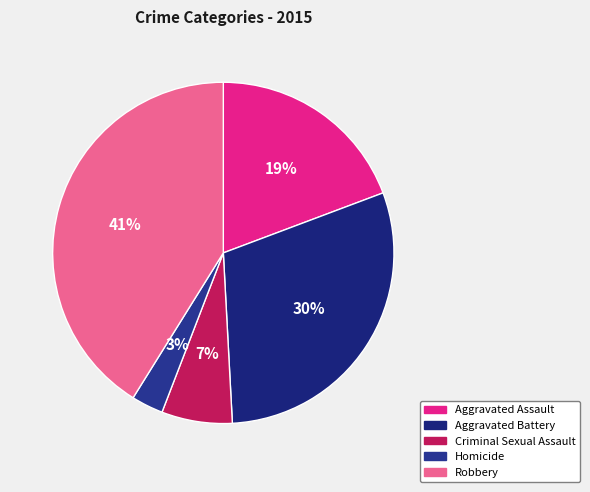

To the nearest percent, what is the difference between the largest and smallest slice percentages?

38%